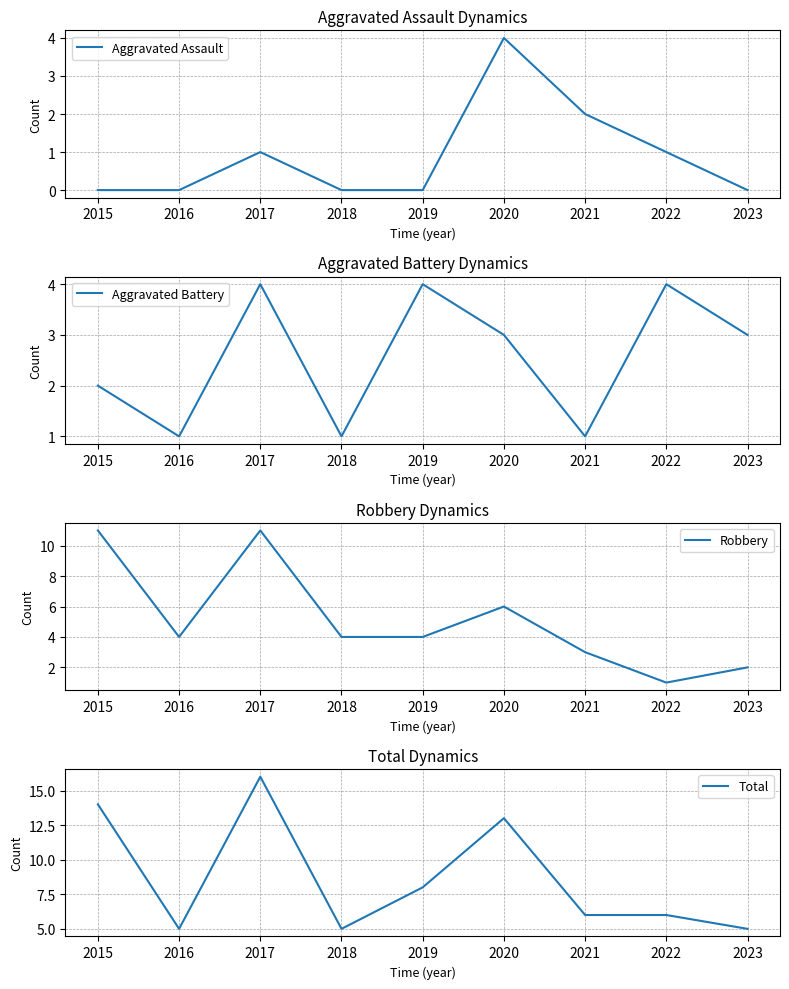

What is the minimum value for Total?

5